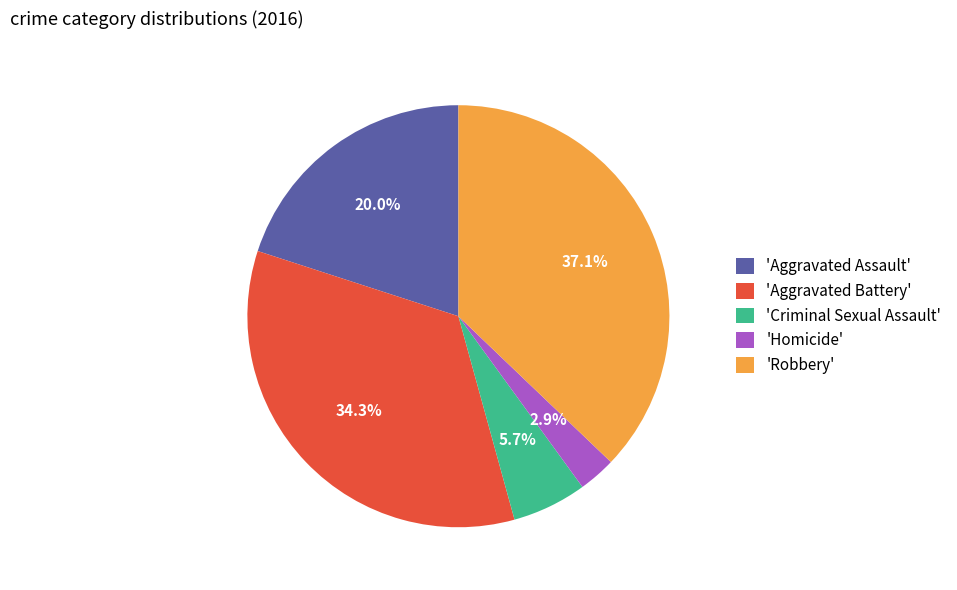

How many slices are in this pie chart?

5